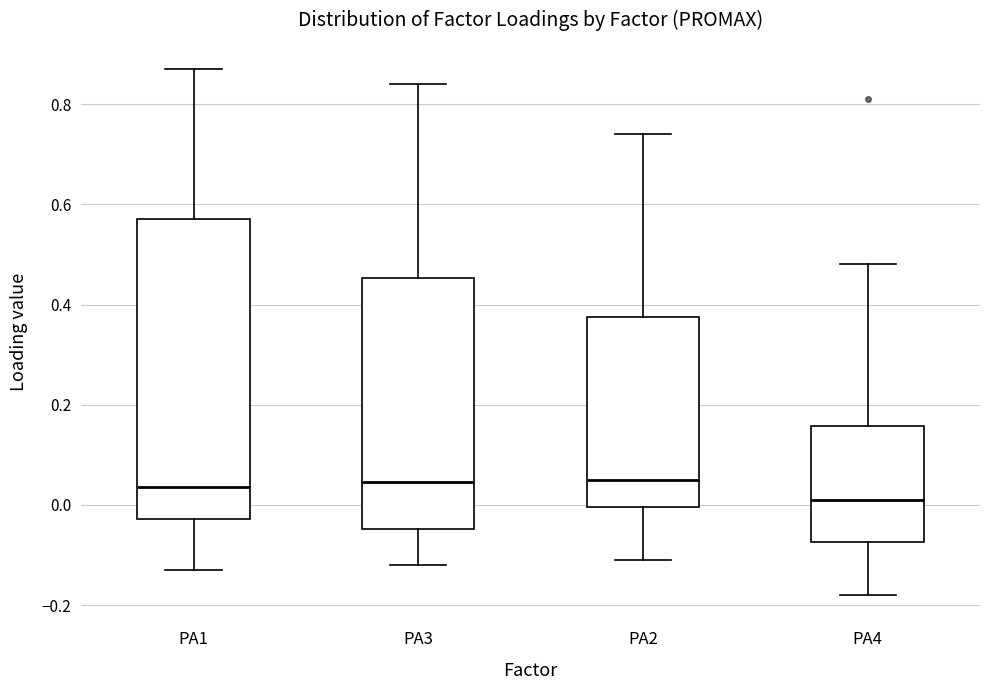

Comparing the boxes themselves (not the whiskers), which one is the tallest?

PA1